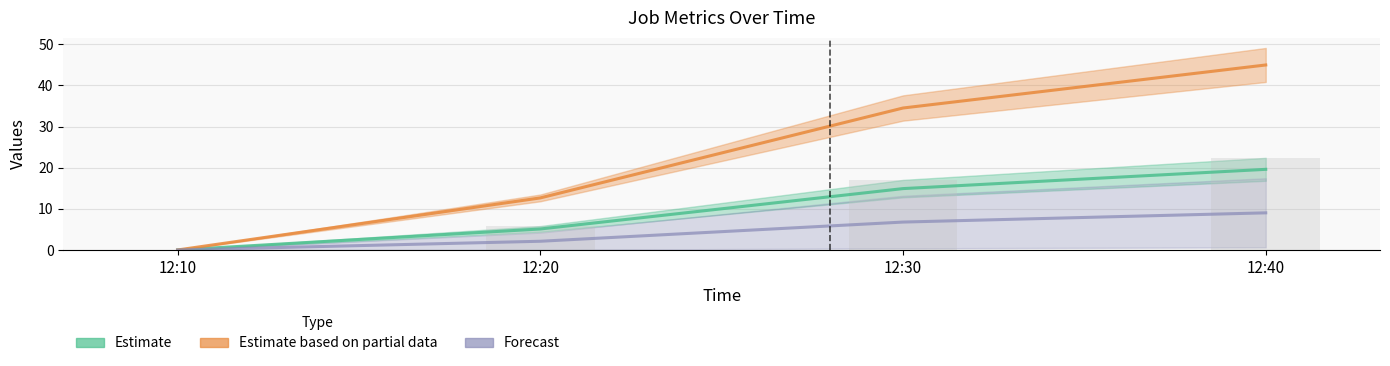

Is the value of J2 at 12:20 greater than the value of J3 at 12:30?

No